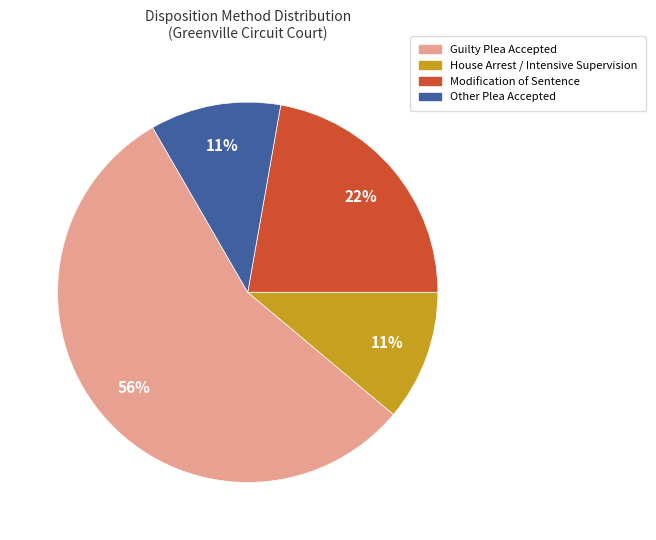

To the nearest percent, what is the average slice percentage?

25%